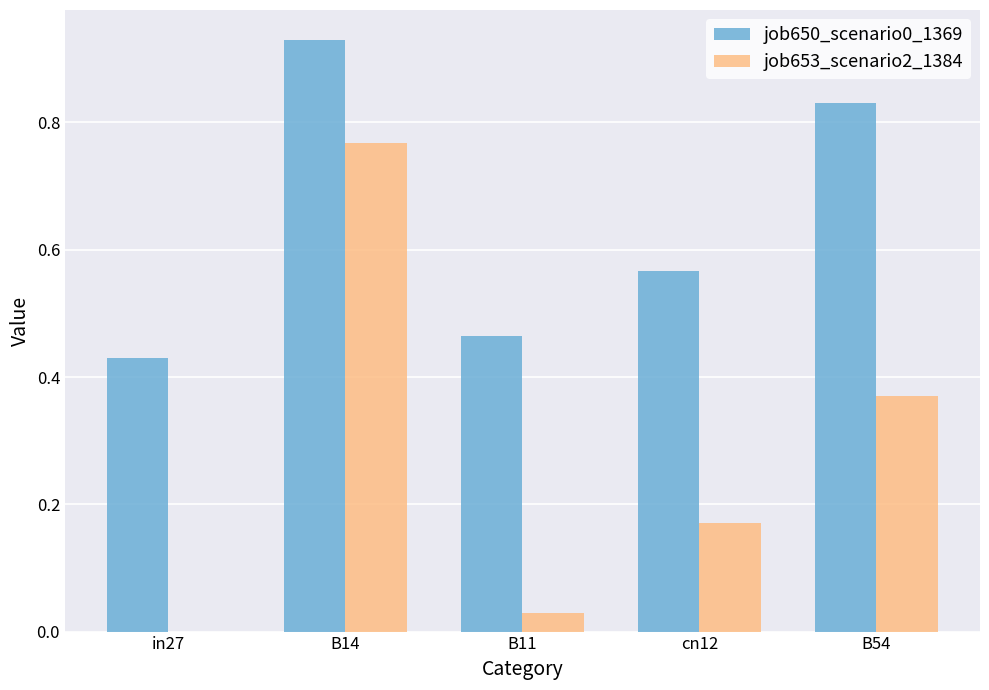

What is the average value of the job653_scenario2_1384 series?

0.3